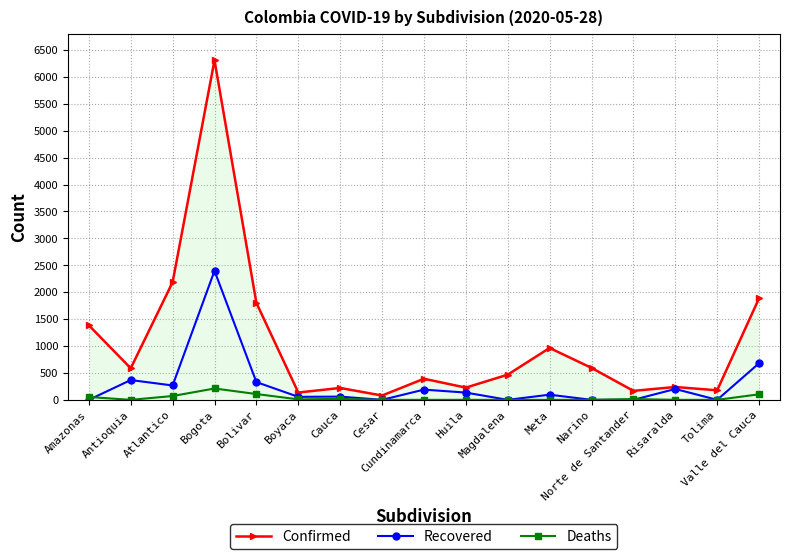

How many lines are shown in the chart?

3